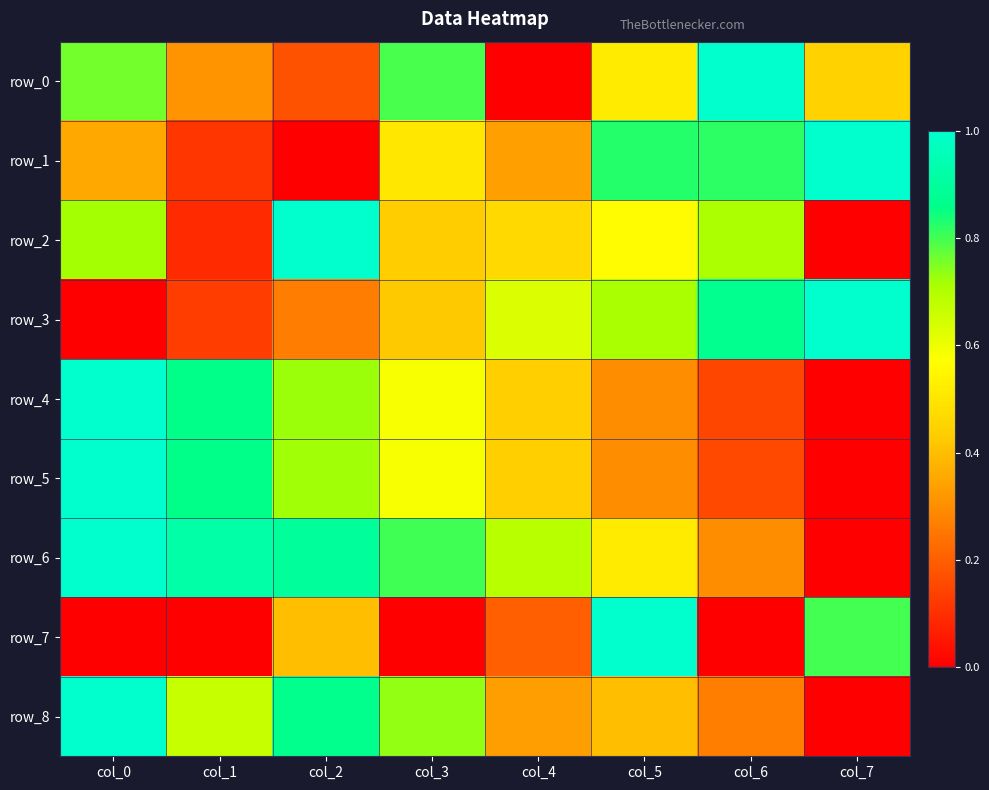

At col_2, list the series in order from smallest to largest.

row_1, row_0, row_3, row_7, row_5, row_4, row_8, row_6, row_2